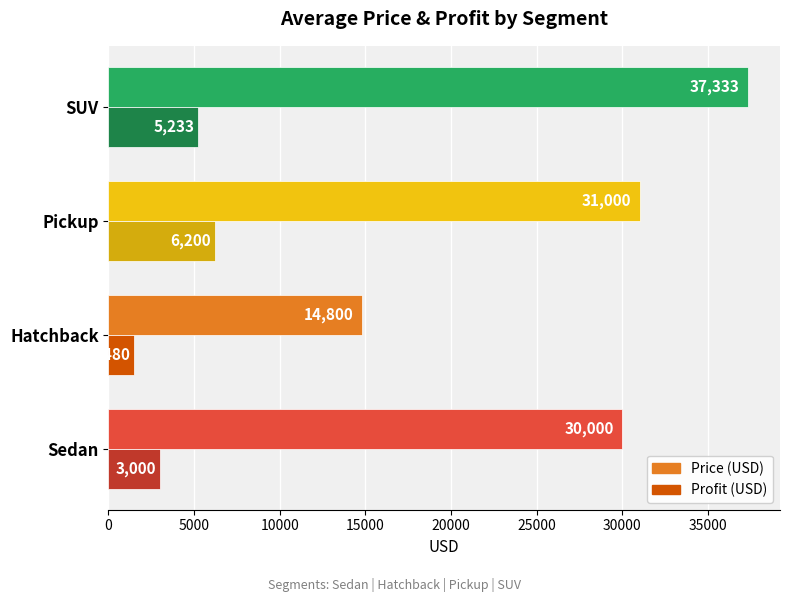

What is the total value across all series at SUV?

42566